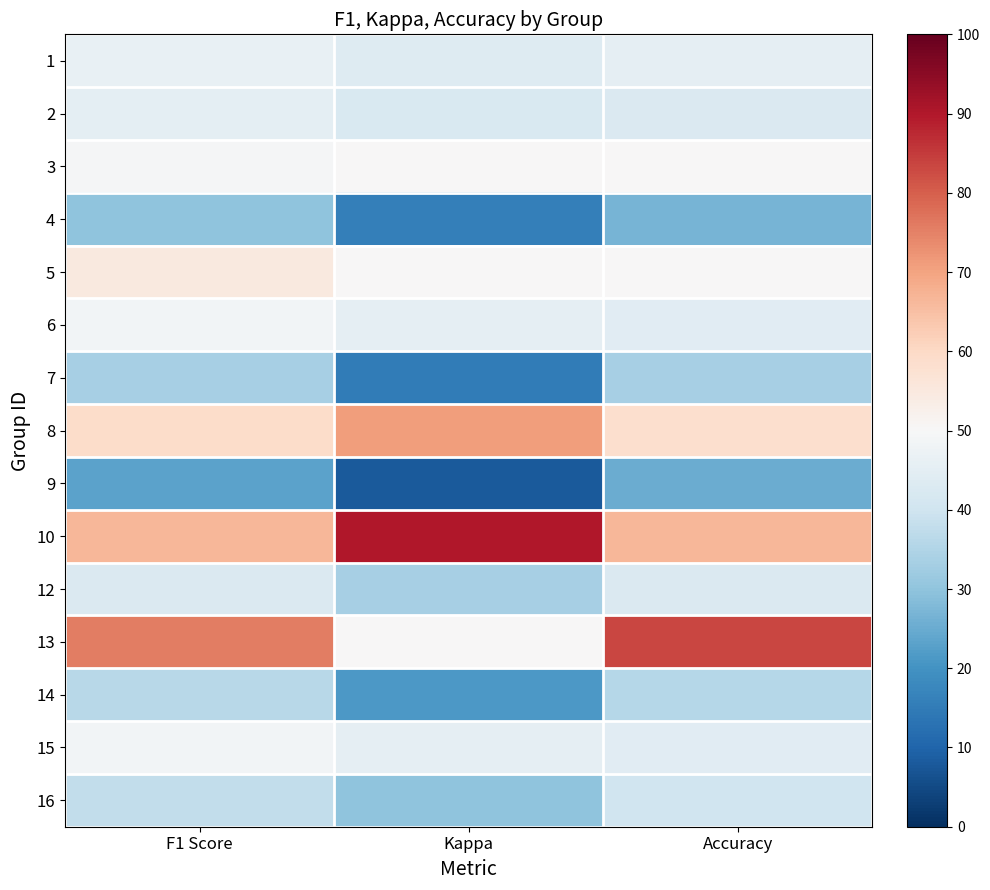

Reading left to right, list all the values displayed in this chart.

1: F1 Score=46.4	Kappa=43.5	Accuracy=45.5
2: F1 Score=45.2	Kappa=42.3	Accuracy=42.9
3: F1 Score=49.5	Kappa=50.0	Accuracy=50.0
4: F1 Score=30.0	Kappa=15.9	Accuracy=26.7
5: F1 Score=54.9	Kappa=50.0	Accuracy=50.0
6: F1 Score=48.8	Kappa=45.3	Accuracy=44.4
7: F1 Score=33.3	Kappa=15.0	Accuracy=33.3
8: F1 Score=59.2	Kappa=71.1	Accuracy=58.3
9: F1 Score=23.4	Kappa=7.9	Accuracy=25.0
10: F1 Score=66.7	Kappa=90.0	Accuracy=66.7
12: F1 Score=42.9	Kappa=33.3	Accuracy=42.9
13: F1 Score=75.8	Kappa=50.0	Accuracy=83.3
14: F1 Score=36.0	Kappa=21.4	Accuracy=35.7
15: F1 Score=48.8	Kappa=45.3	Accuracy=44.4
16: F1 Score=37.5	Kappa=30.0	Accuracy=40.0